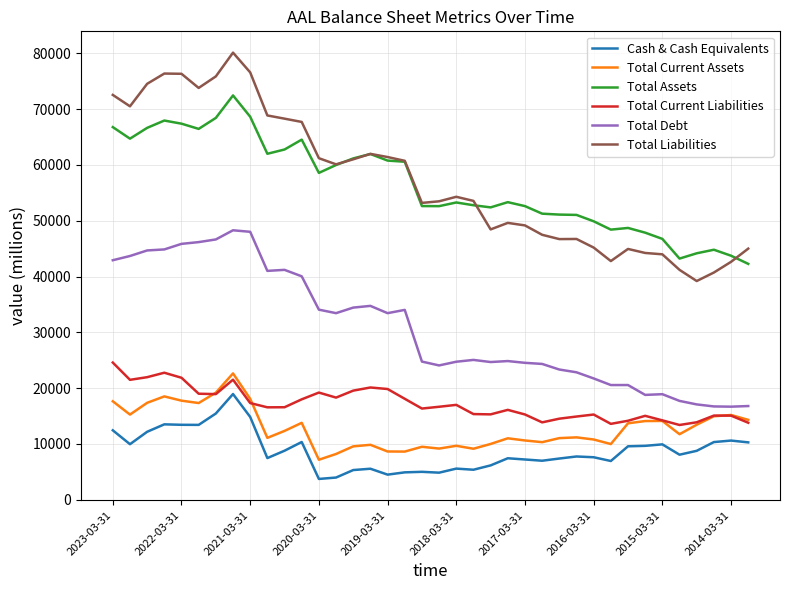

What is the highest value of the Total Current Liabilities series?

24590